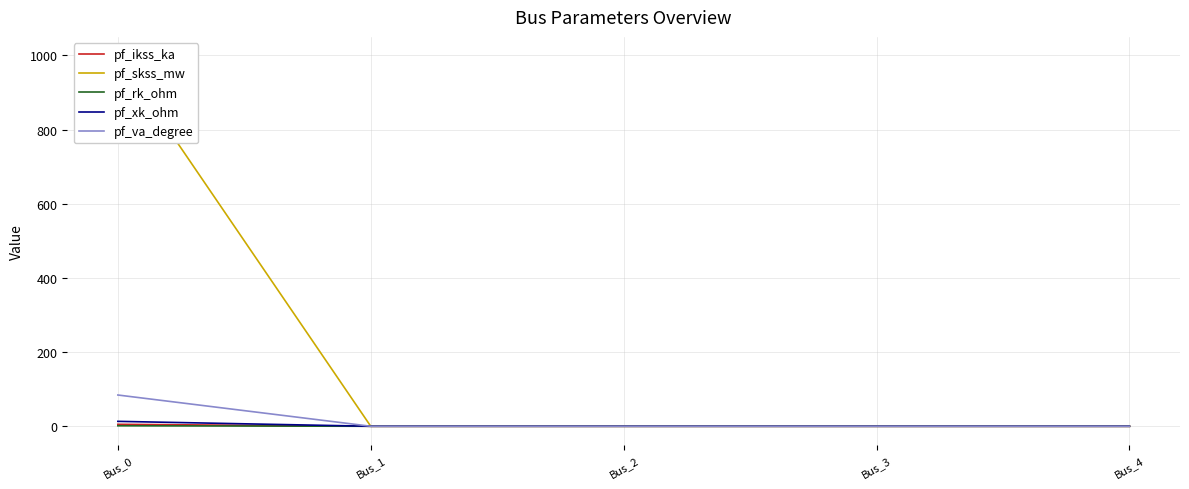

True or false: pf_ikss_ka and pf_skss_mw intersect in this chart.

False